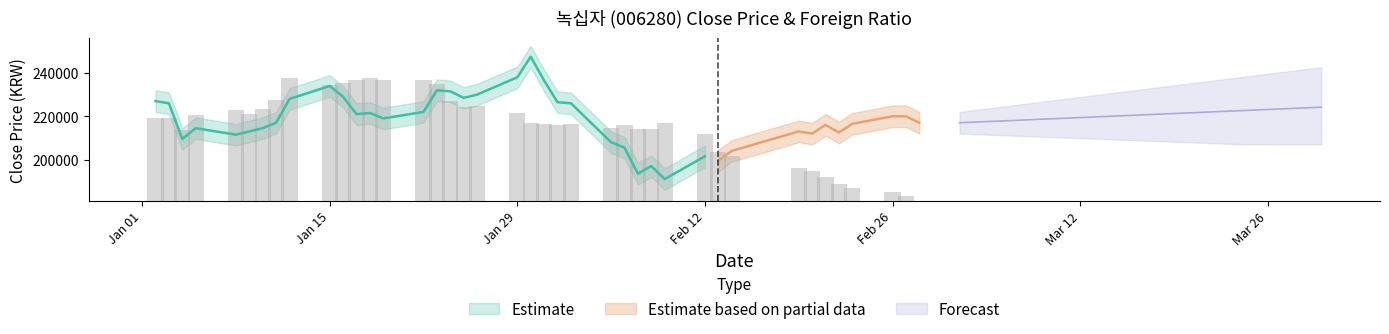

What is the minimum value for Close_upper?

196000.0